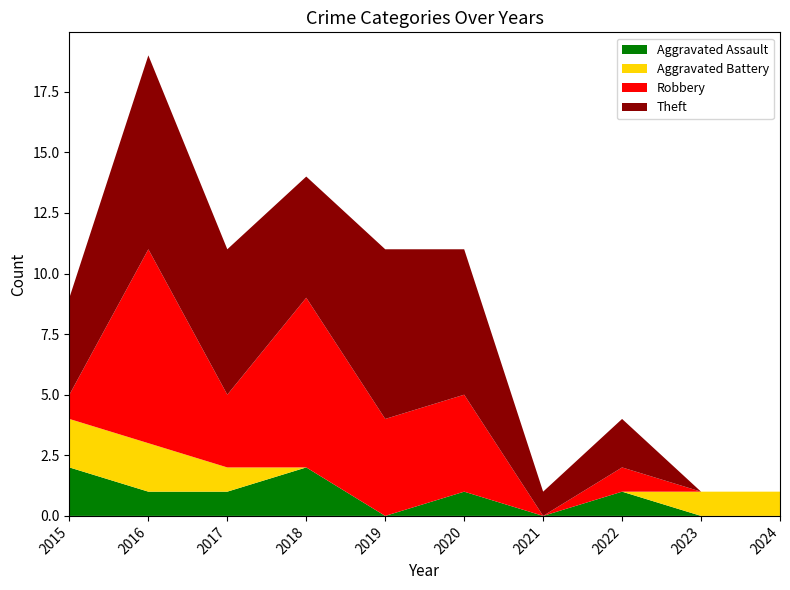

Reading right to left, list all the values displayed in this chart.

Aggravated Assault: 0	0	1	0	1	0	2	1	1	2
Aggravated Battery: 1	1	0	0	0	0	0	1	2	2
Robbery: 0	0	1	0	4	4	7	3	8	1
Theft: 0	0	2	1	6	7	5	6	8	4